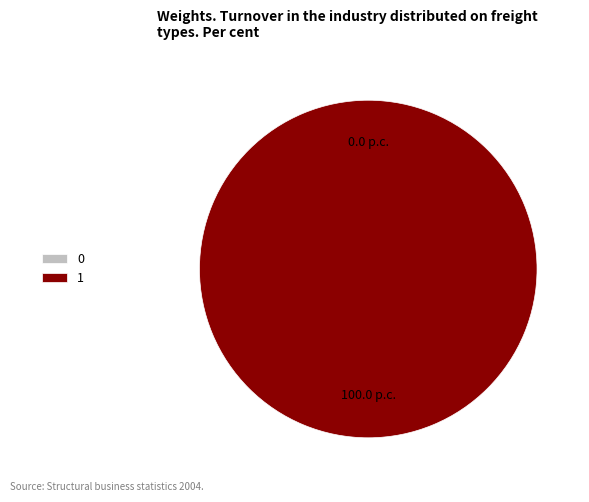

What percentage is the 1 slice, to the nearest percent?

100%